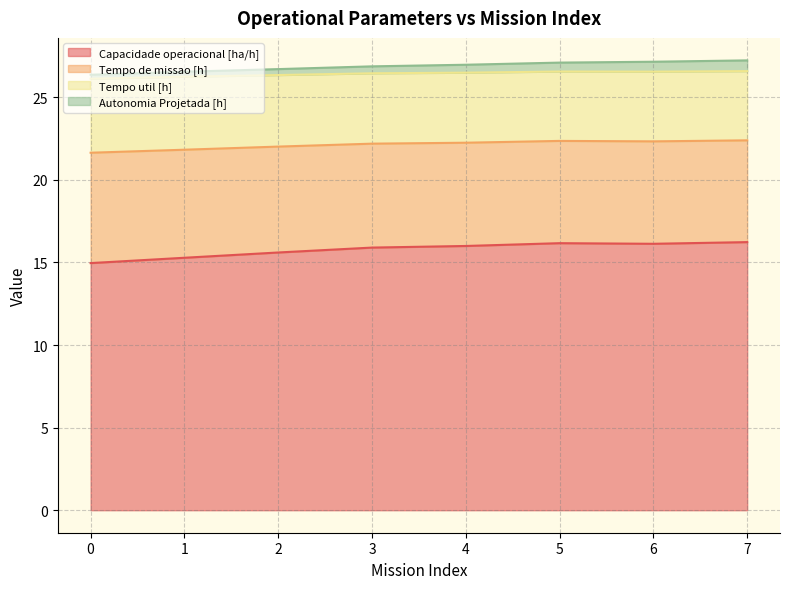

True or false: Tempo de missao [h] and Tempo util [h] cross at least once.

False